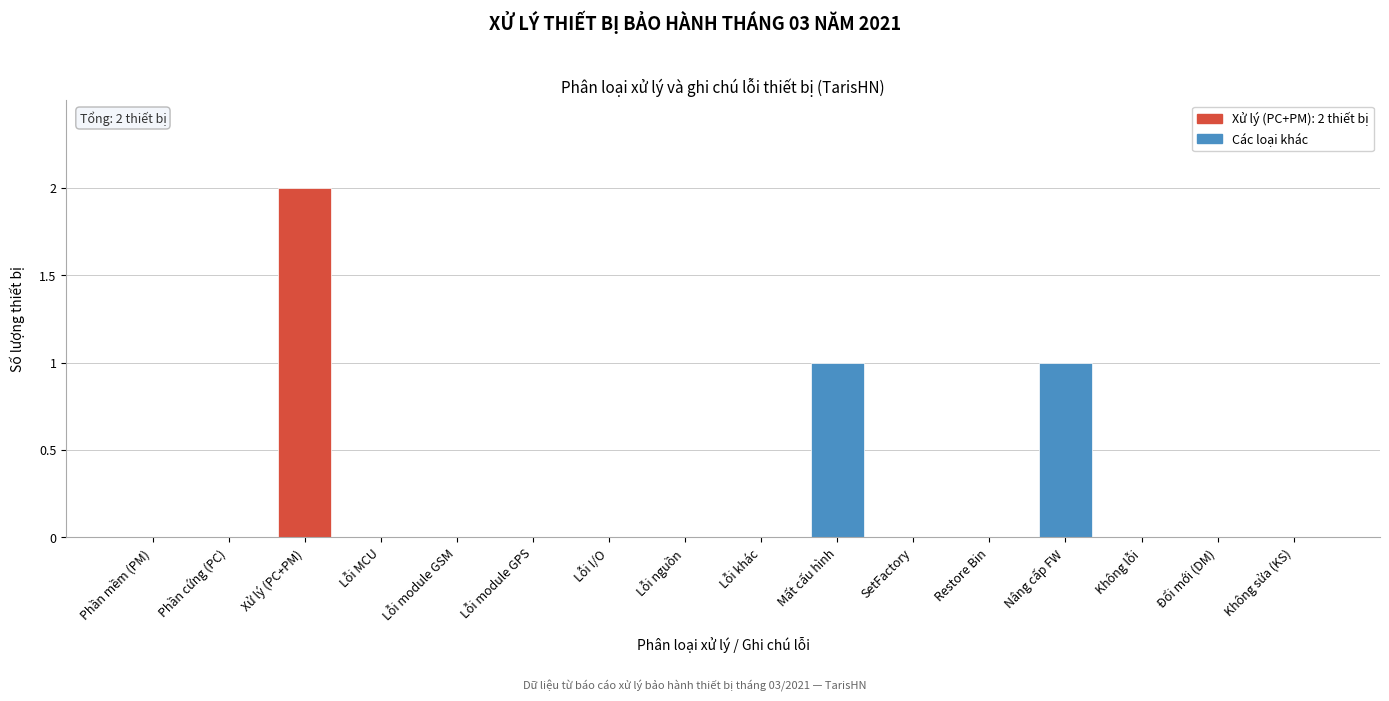

Reading left to right, transcribe all the data shown in this chart.

Phần mềm (PM)=0	Phần cứng (PC)=0	Xử lý (PC+PM)=2	Lỗi MCU=0	Lỗi module GSM=0	Lỗi module GPS=0	Lỗi I/O=0	Lỗi nguồn=0	Lỗi khác=0	Mất cấu hình=1	SetFactory=0	Restore Bin=0	Nâng cấp FW=1	Không lỗi=0	Đổi mới (DM)=0	Không sửa (KS)=0